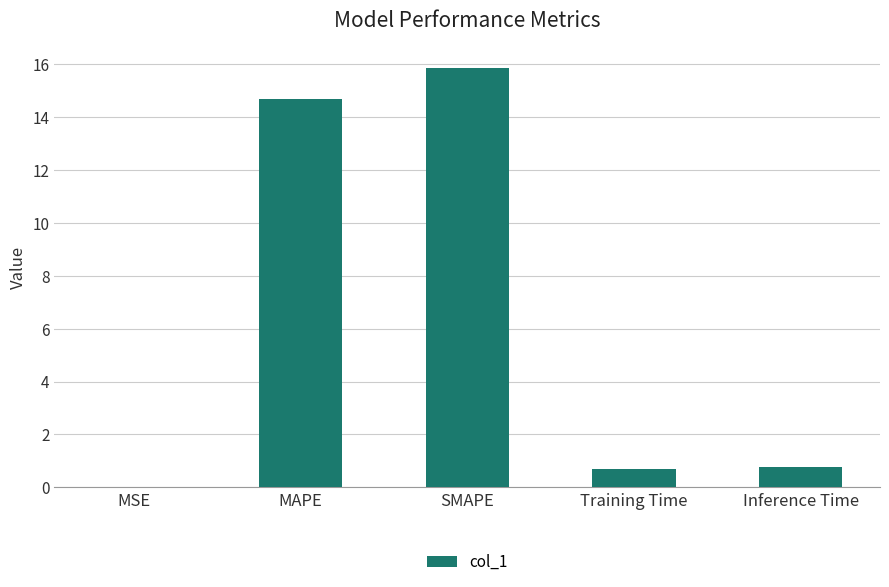

What value does the data have at Inference Time?

0.8